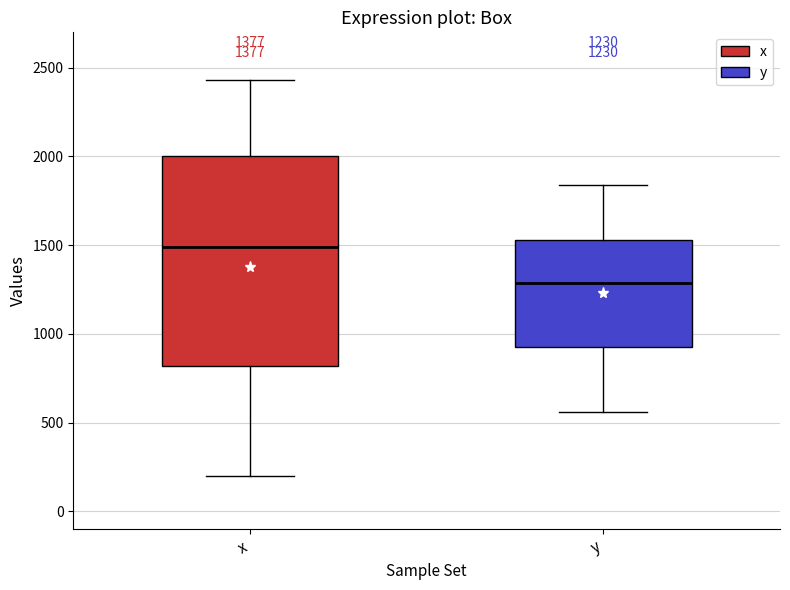

Which box is the tallest, from its lower edge to its upper edge?

x